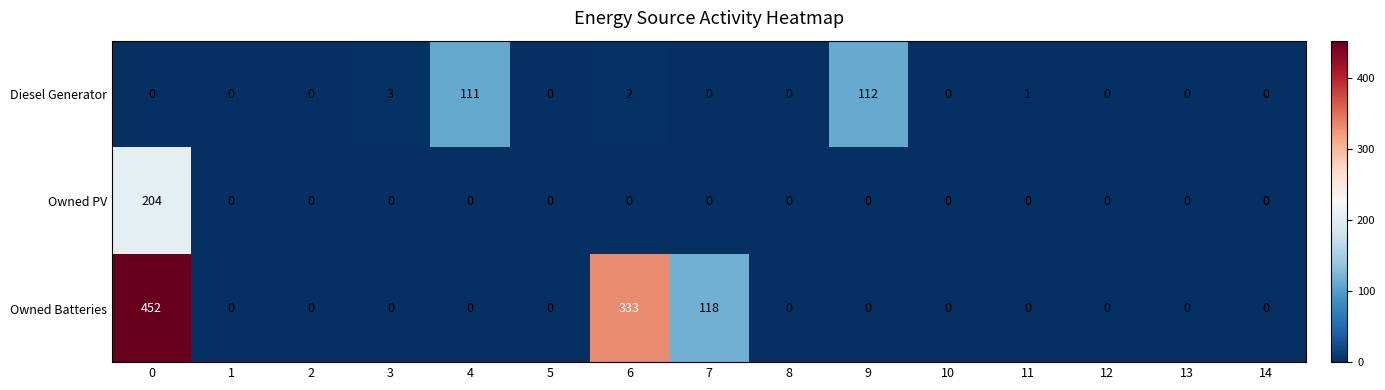

What is the maximum value for Owned Batteries?

452